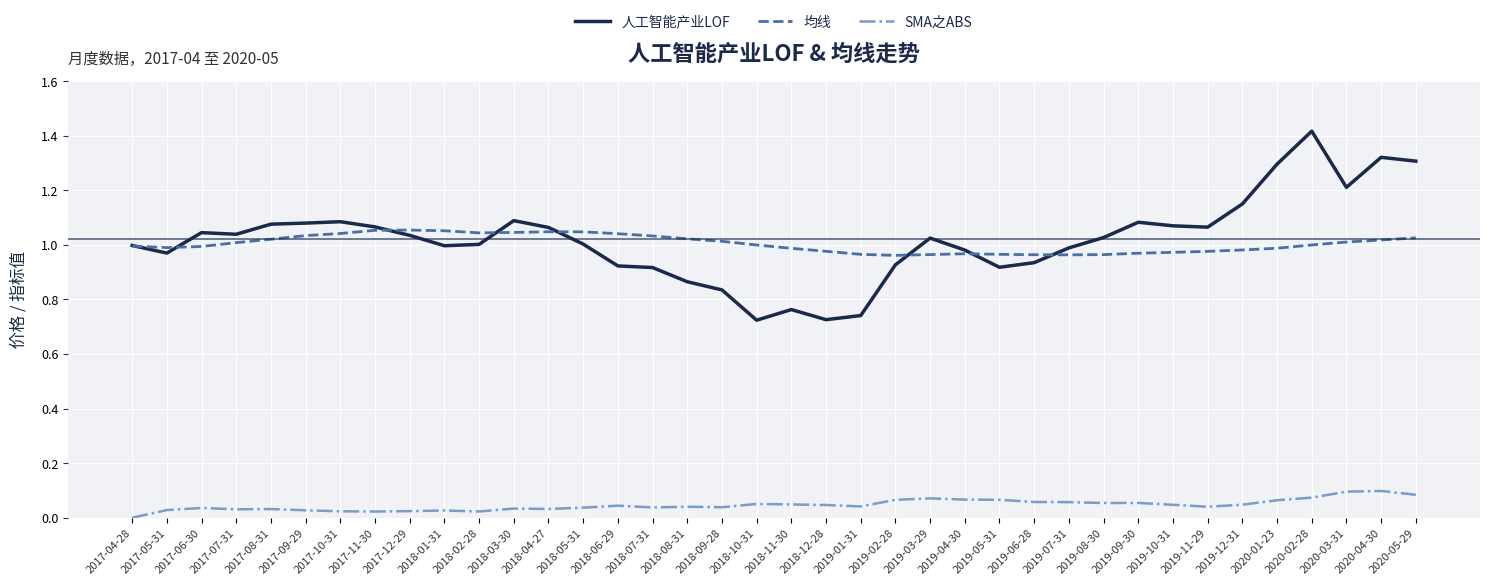

Is it true that SMA之ABS equals 0.1 at 2018-09-28?

False